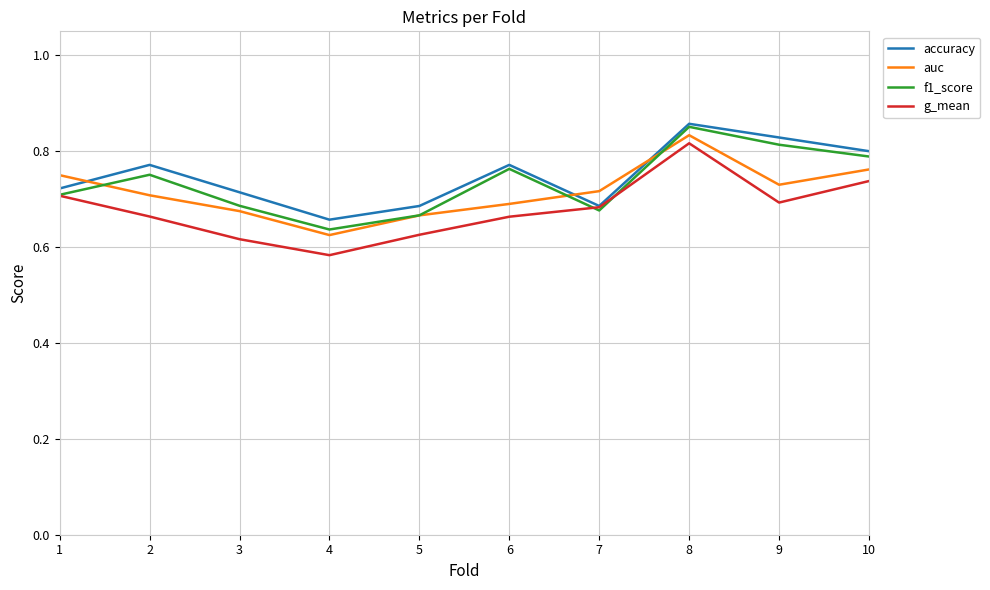

How many categories are shown in the chart?

10